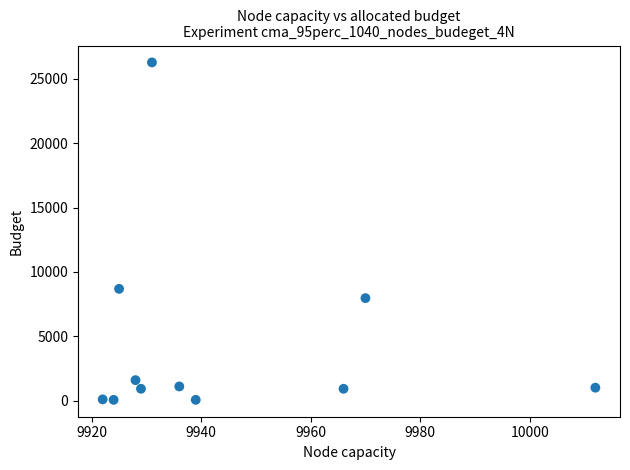

What Y value in the scatter plot is closest to 13172?

8692